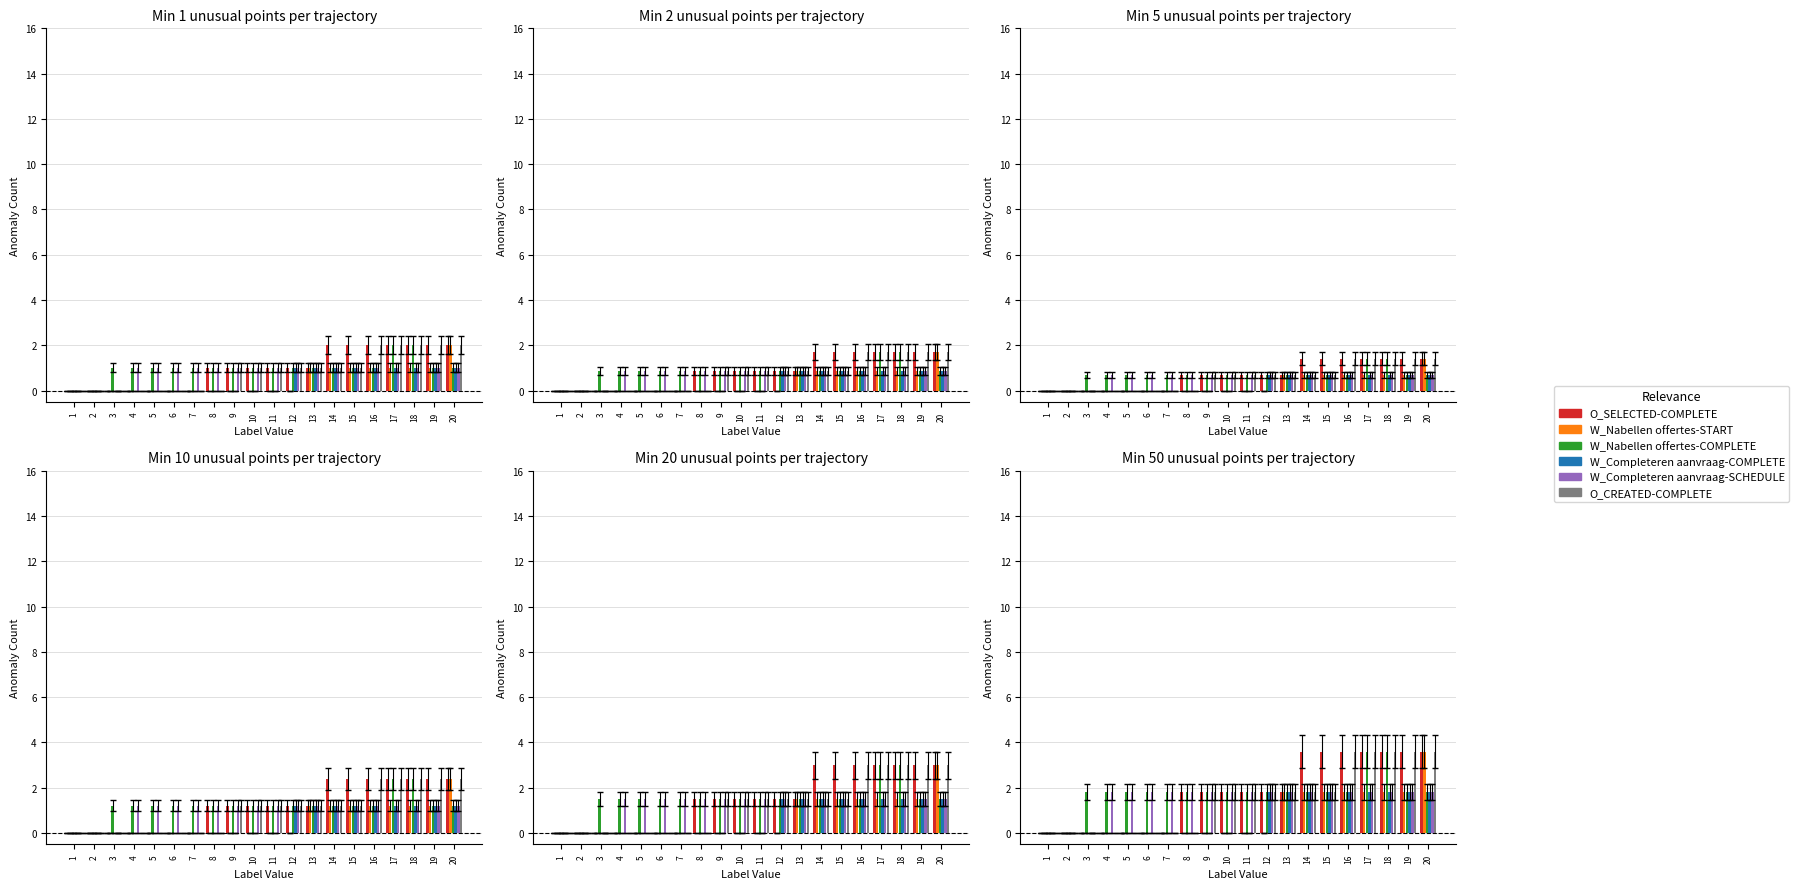

What are all the series names shown in the legend?

O_SELECTED-COMPLETE, W_Nabellen offertes-START, W_Nabellen offertes-COMPLETE, W_Completeren aanvraag-COMPLETE, W_Completeren aanvraag-SCHEDULE, O_CREATED-COMPLETE